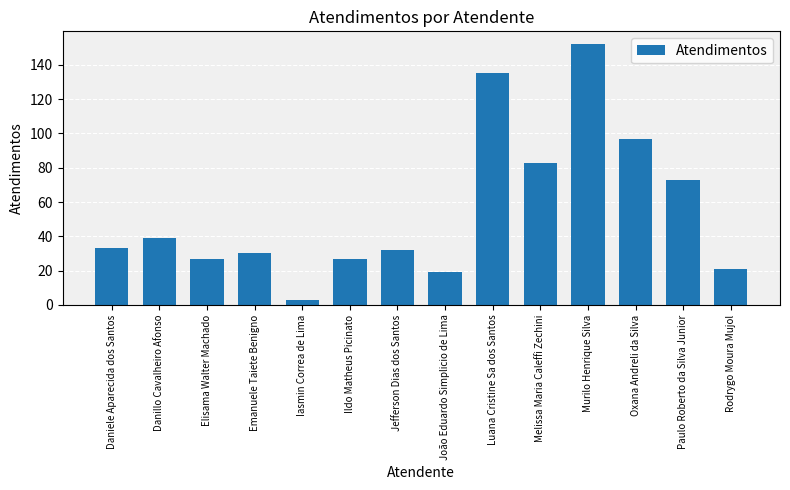

Is it true that the value at Oxana Andreli da Silva is 97?

True